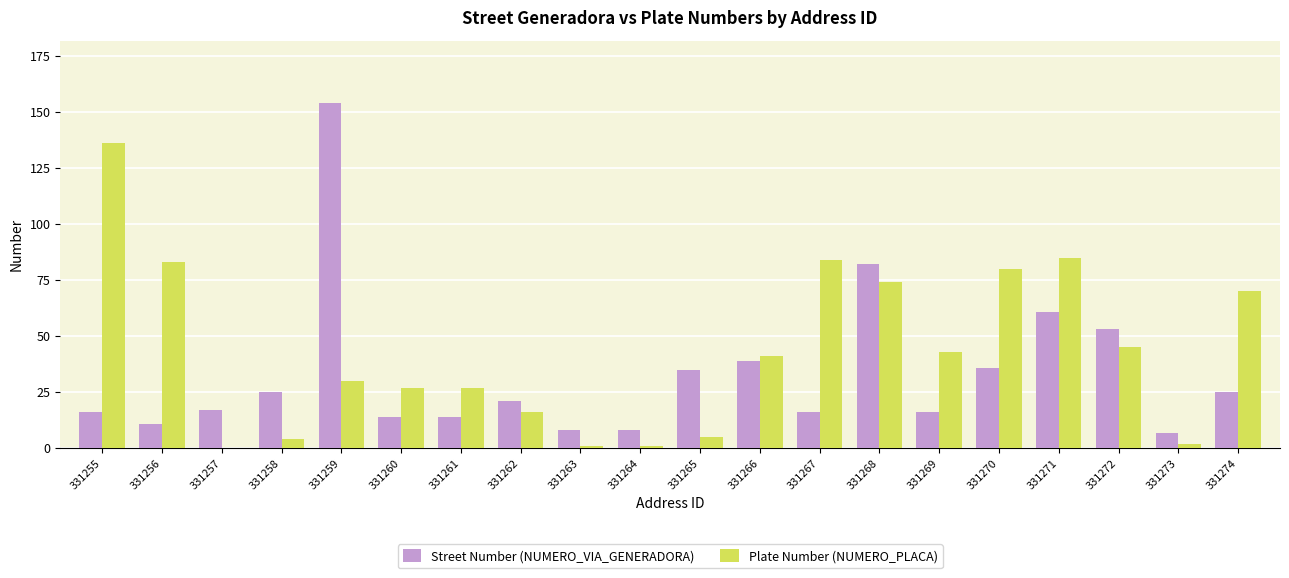

What value does the Street Number (NUMERO_VIA_GENERADORA) series have at 331272, to the nearest 50?

50